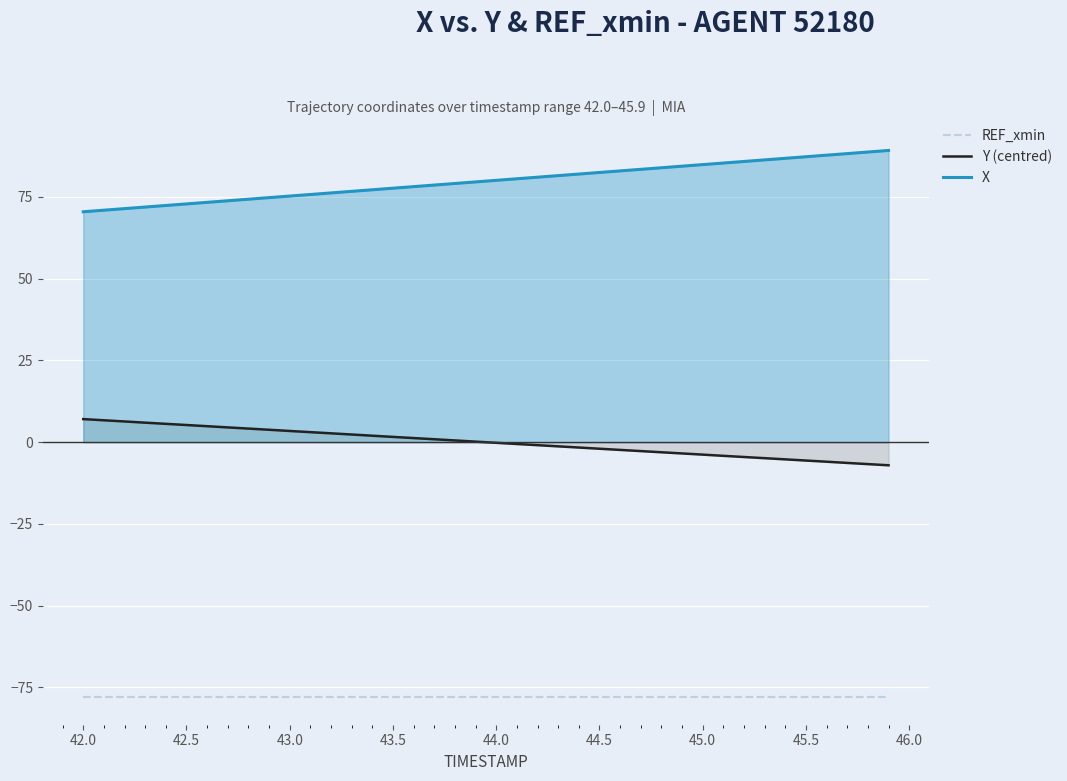

Rank the series by their average value, from lowest to highest.

REF_xmin, Y (centred), X